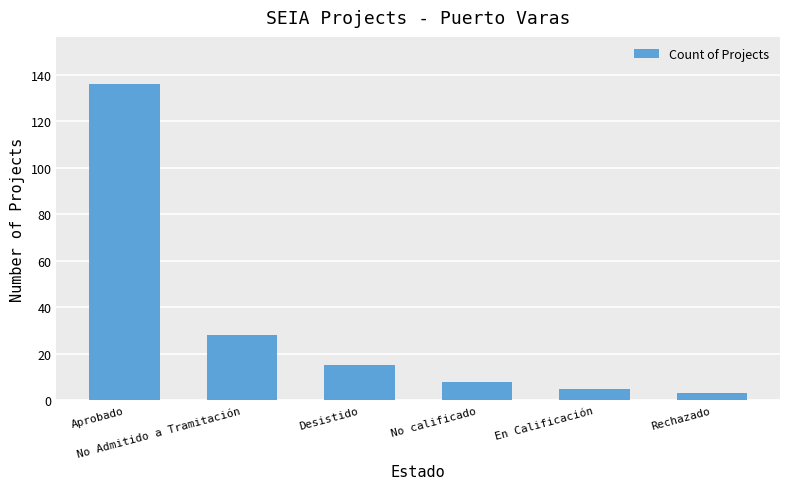

Reading left to right, list all the values displayed in this chart.

Aprobado=136	No Admitido a Tramitación=28	Desistido=15	No calificado=8	En Calificación=5	Rechazado=3